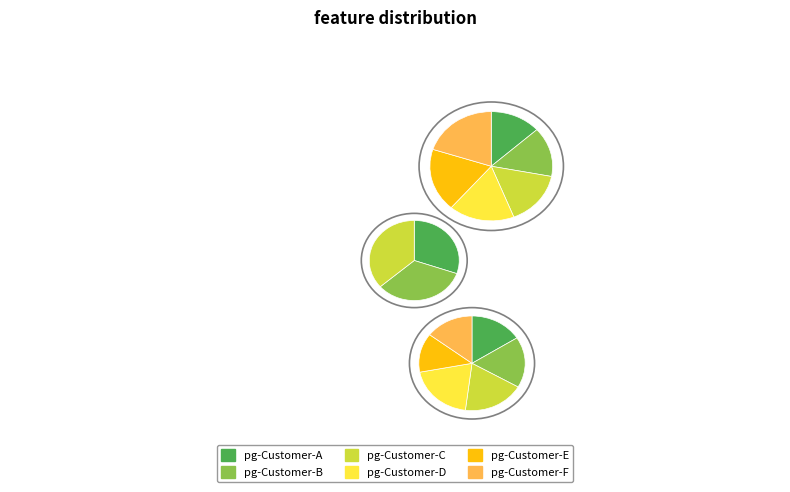

What is the change in value from pg-Customer-C to pg-Customer-E?

+20